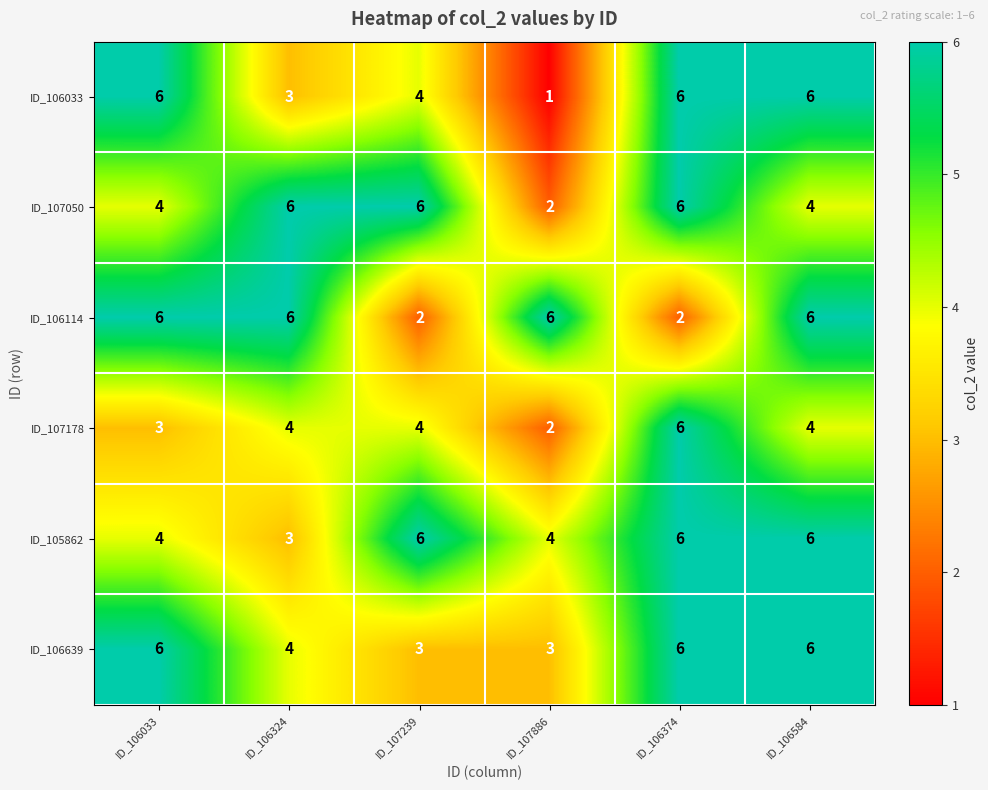

How many ID_106033 values are between 3 and 6?

5